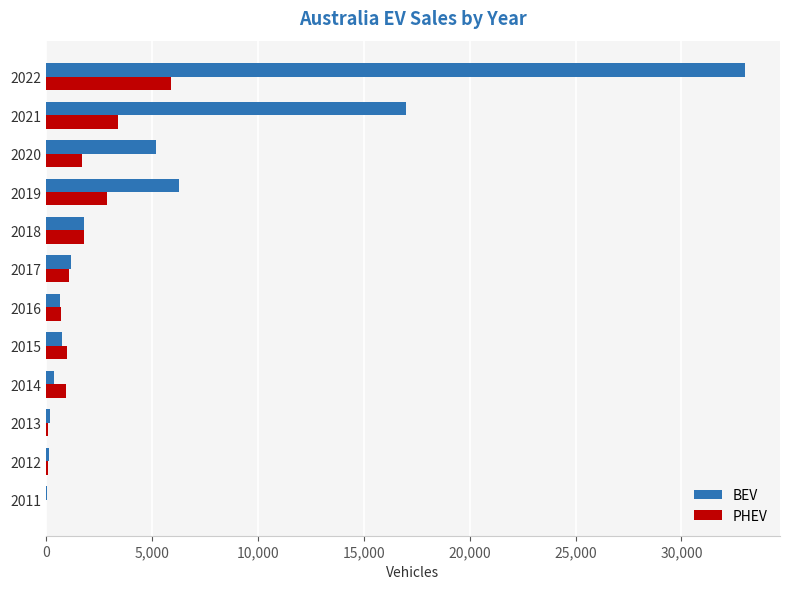

Which series has the largest total across all categories?

BEV